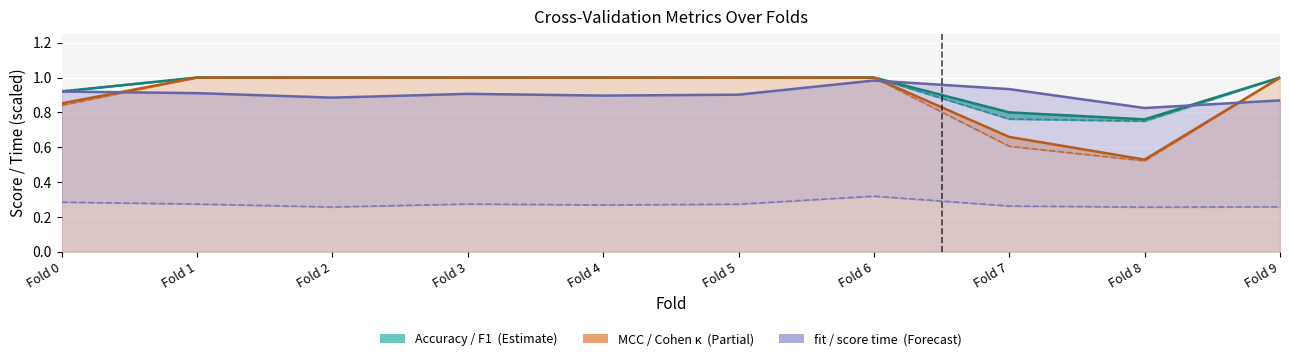

True or false: test_f1 has a value of 0.5 at Fold 9.

False